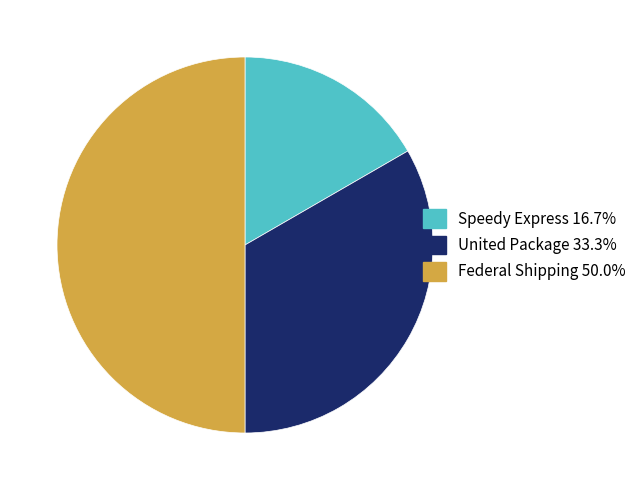

Is United Package the majority of the pie?

No